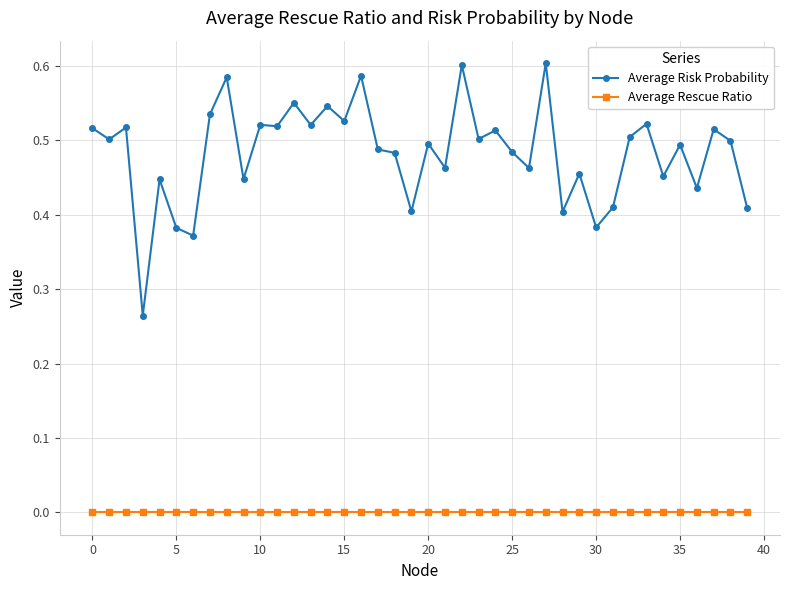

True or false: Average Risk Probability and Average Rescue Ratio cross at least once.

False